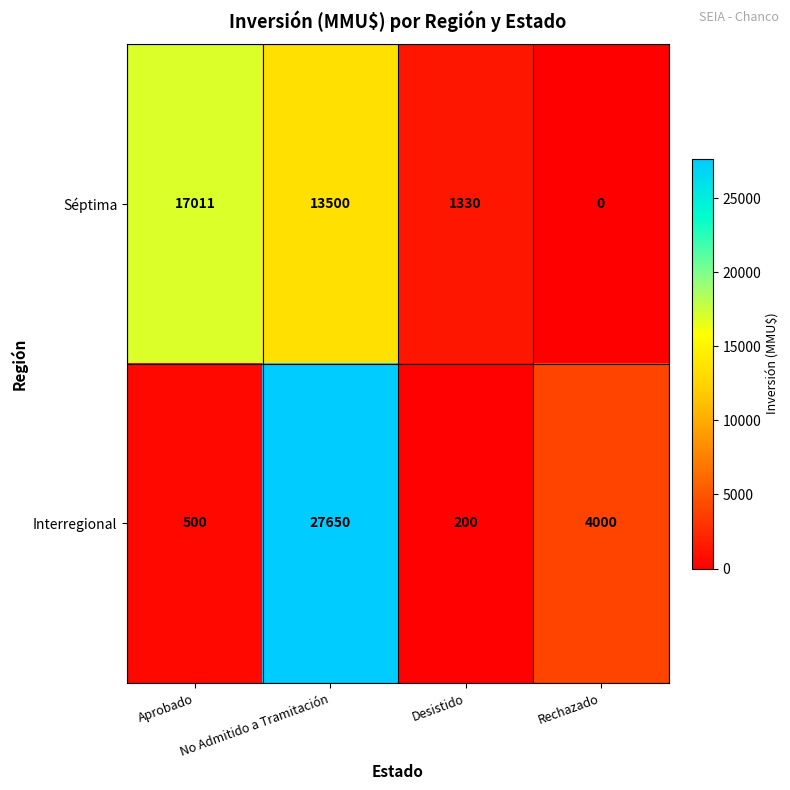

How many positive values does the Séptima series have?

3